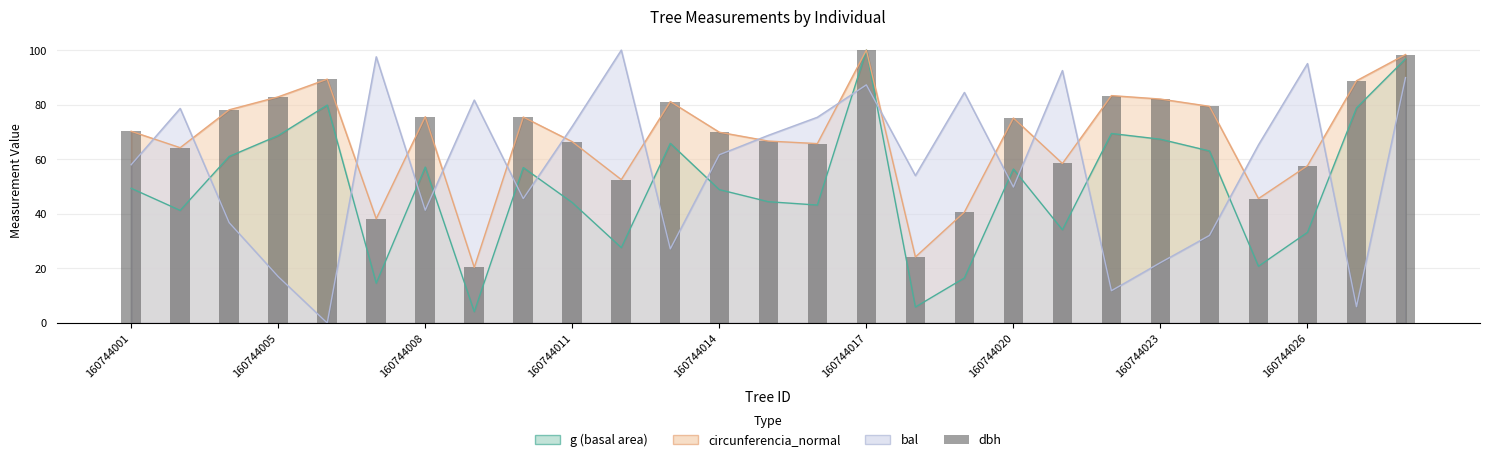

True or false: the data shows 101.2 at 160744026.

False